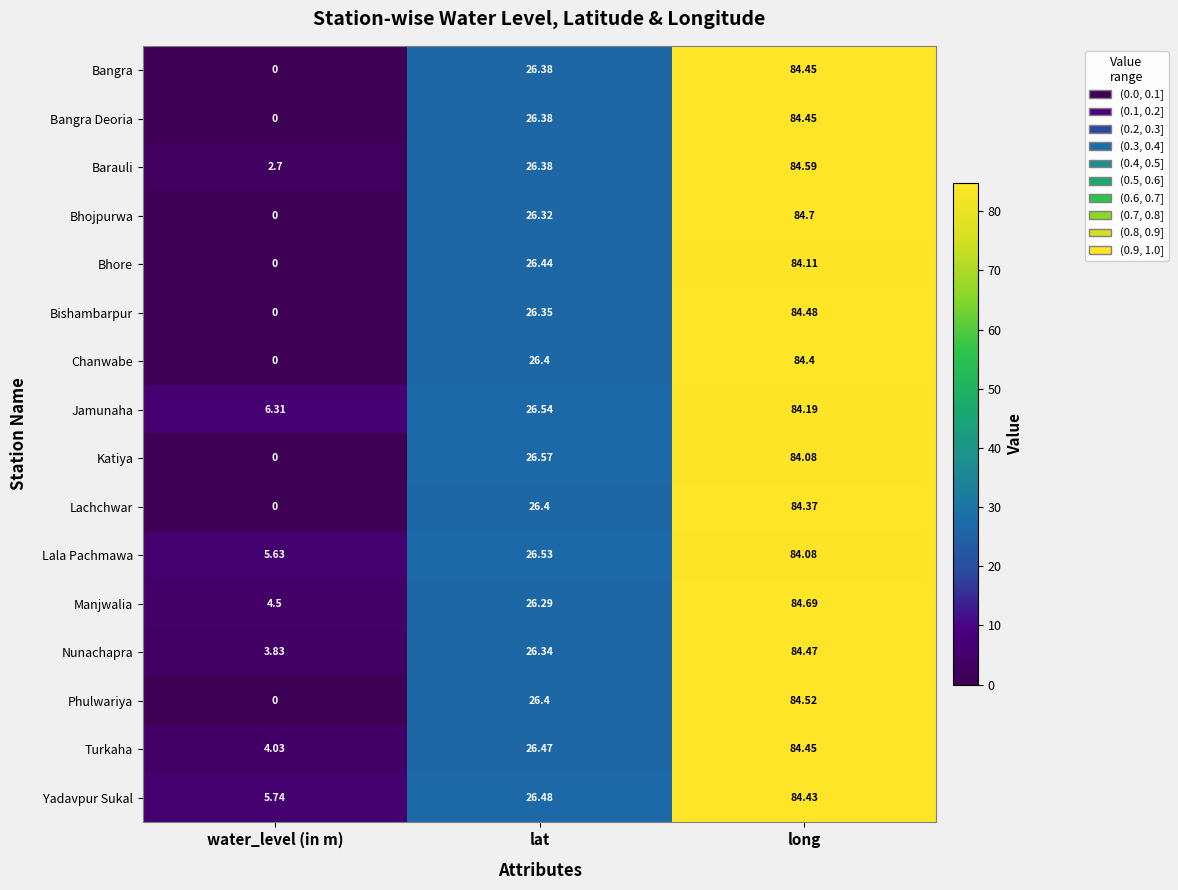

Which series has the widest spread of values?

Bhojpurwa